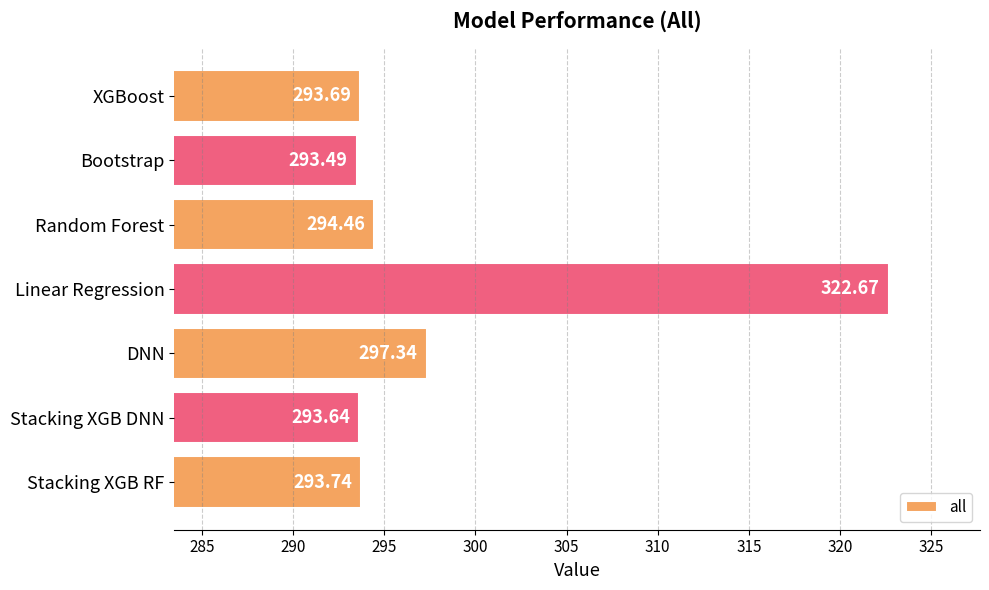

Which label corresponds to the smallest value in the chart?

Bootstrap